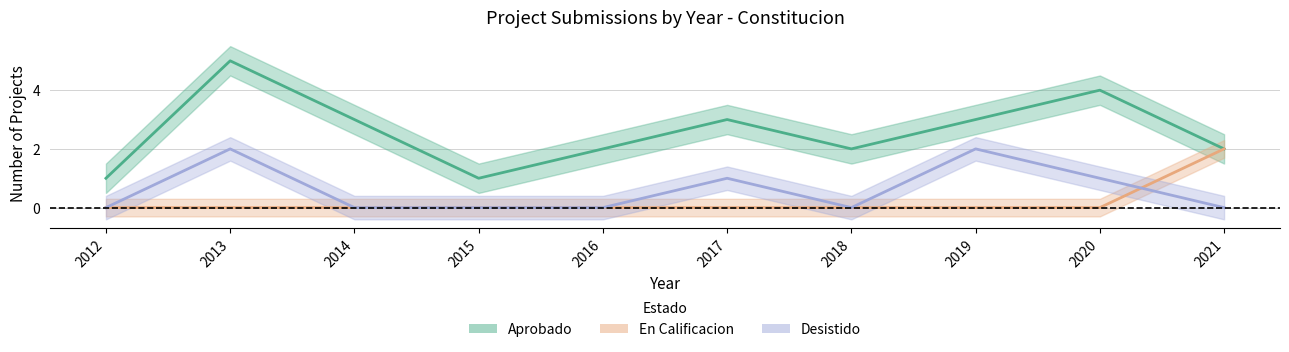

True or false: En Calificacion and Aprobado cross at least once.

False